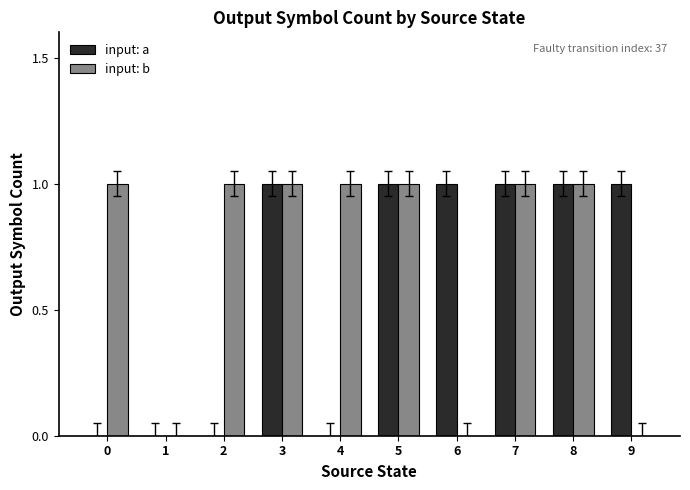

True or false: input: b has a value of 1 at 3.

True